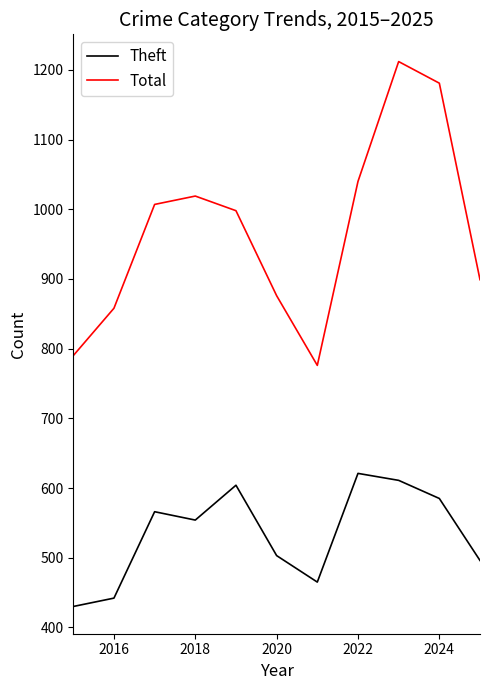

List the series in order of their overall mean, highest first.

Total, Theft